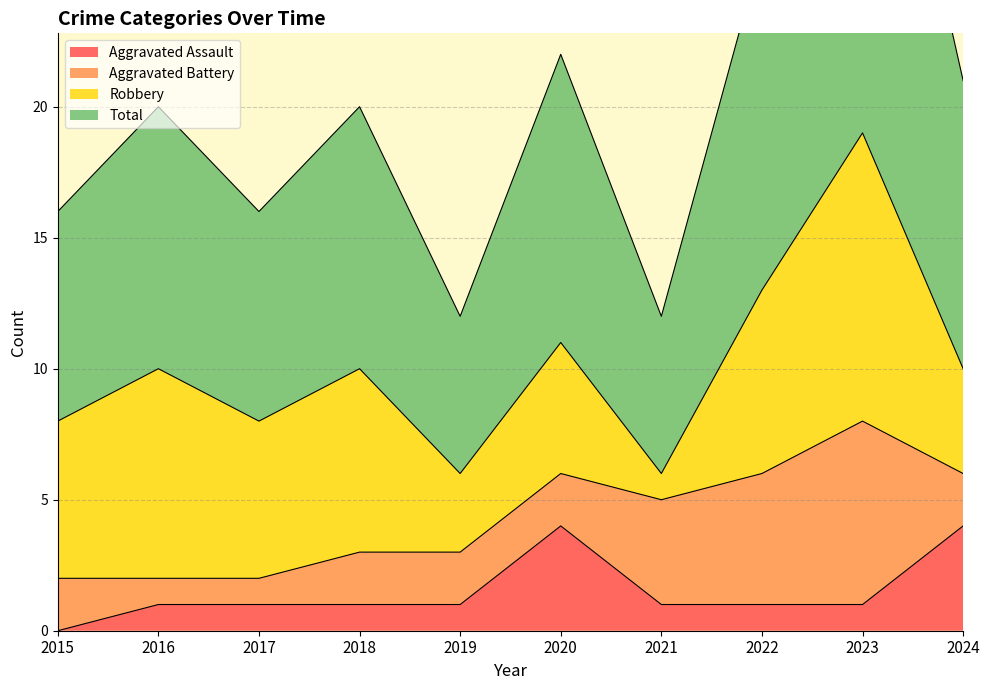

What is the sum of all Aggravated Assault values?

15